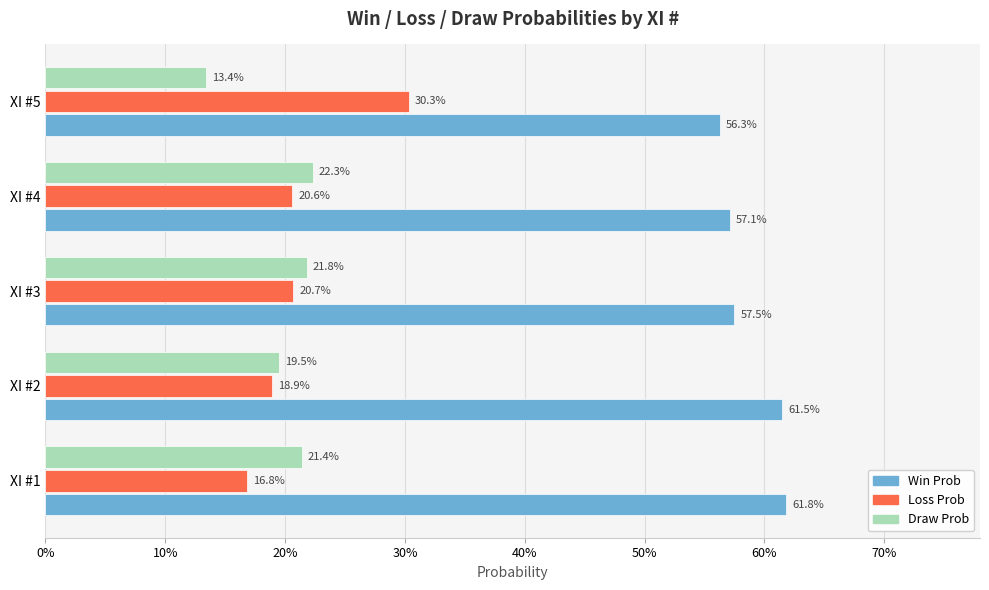

What are all the series names shown in the legend?

Win Prob, Loss Prob, Draw Prob